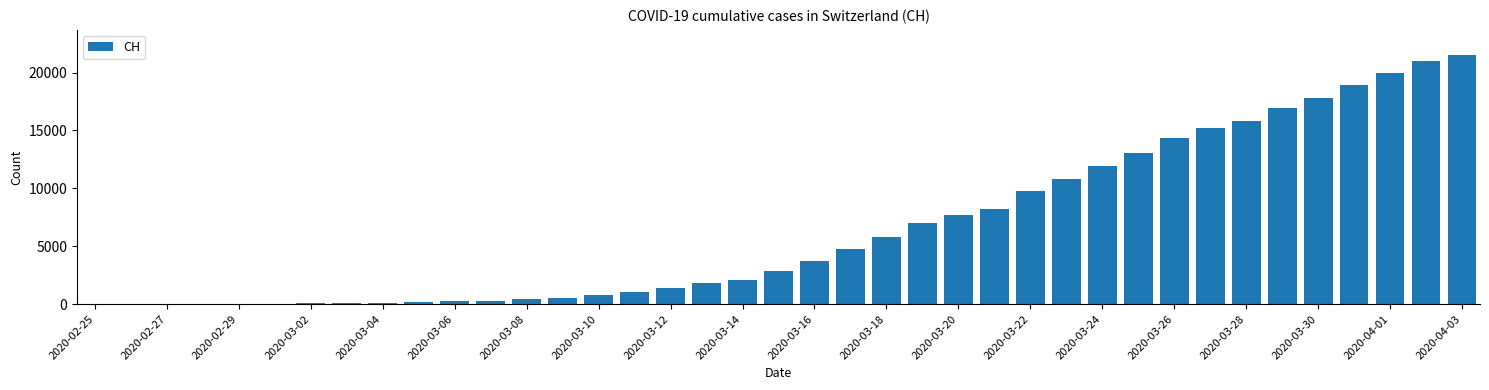

What is the sum of all values?

256332